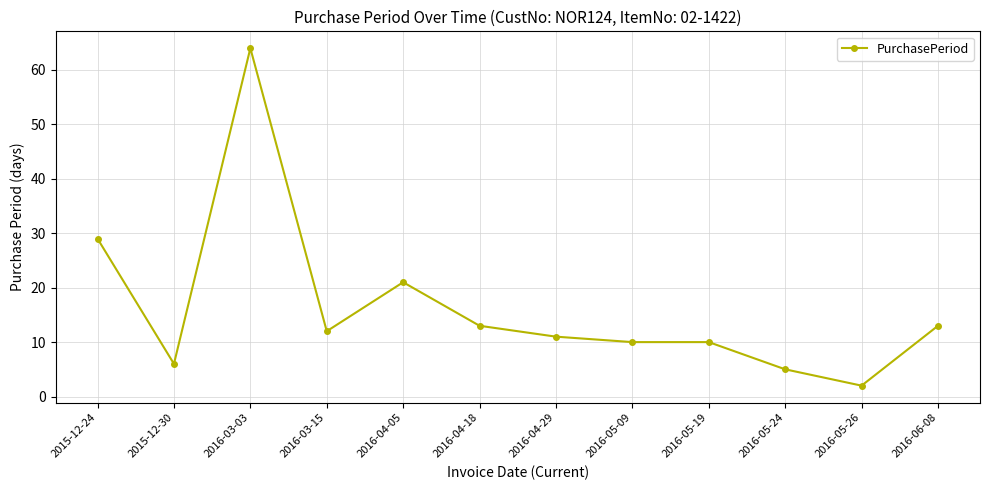

Reading left to right, list all the values displayed in this chart.

2015-12-24=29	2015-12-30=6	2016-03-03=64	2016-03-15=12	2016-04-05=21	2016-04-18=13	2016-04-29=11	2016-05-09=10	2016-05-19=10	2016-05-24=5	2016-05-26=2	2016-06-08=13